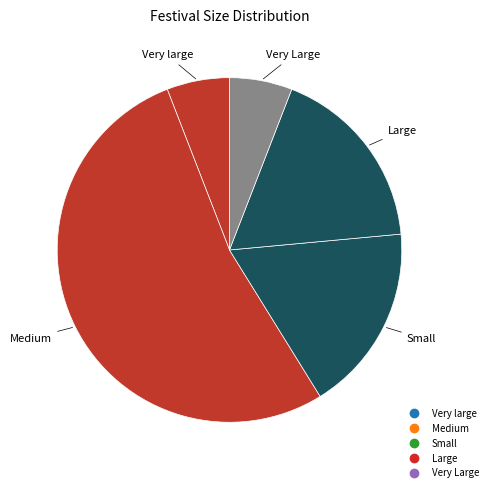

What is the majority slice?

Medium